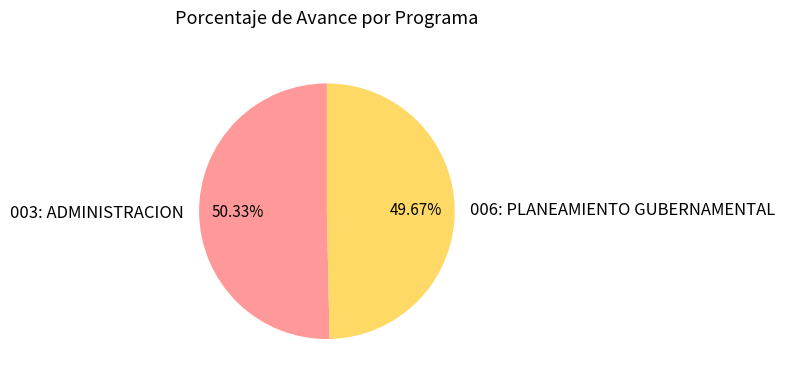

What percentage is the 003: ADMINISTRACION slice, to the nearest percent?

50%